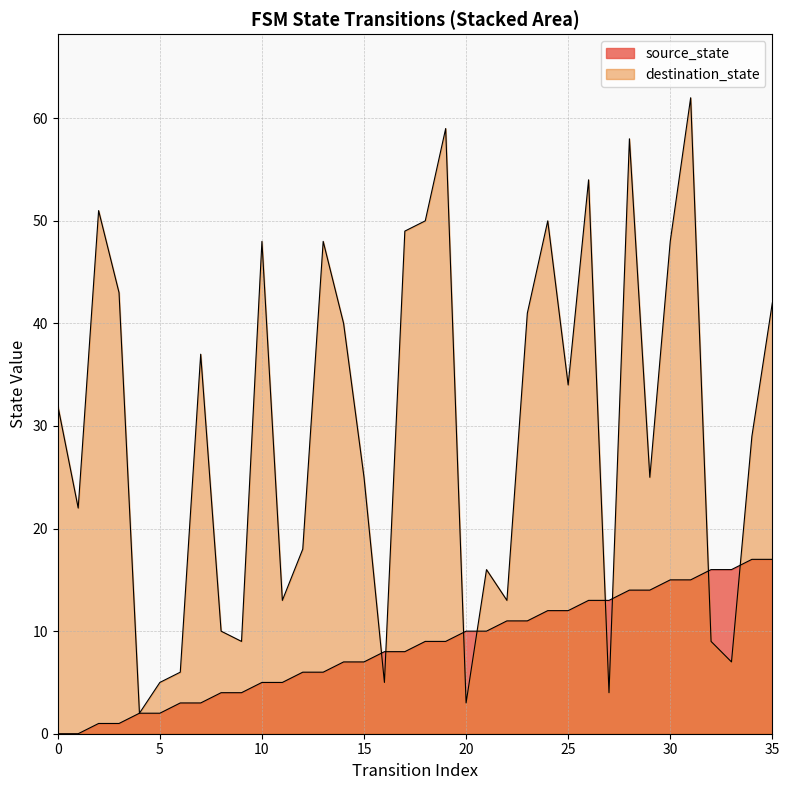

Where is source_state nearest to the value 8?

16